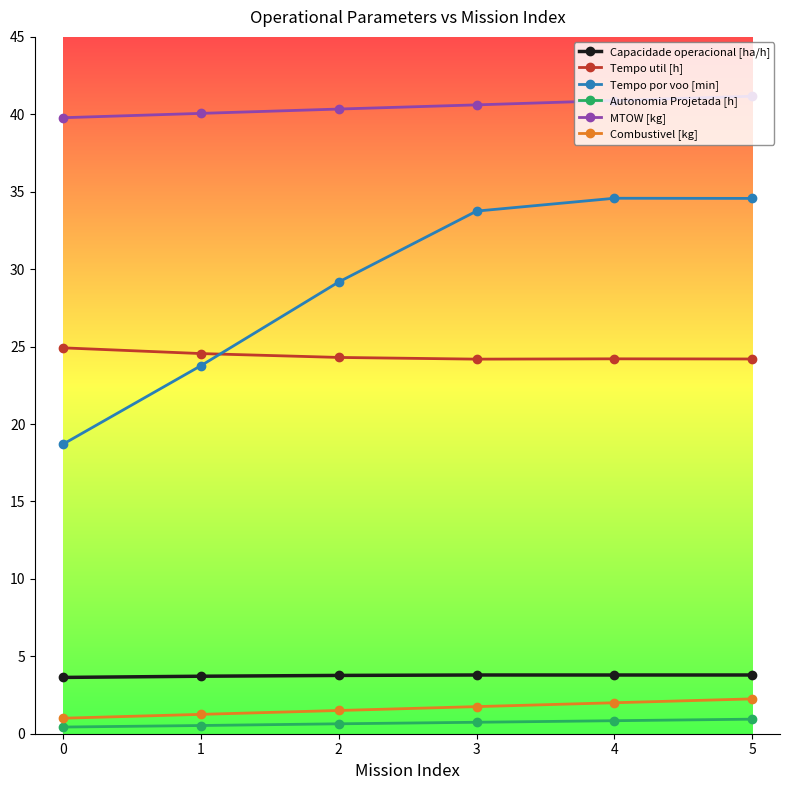

What is the total value across all series at 0?

88.5